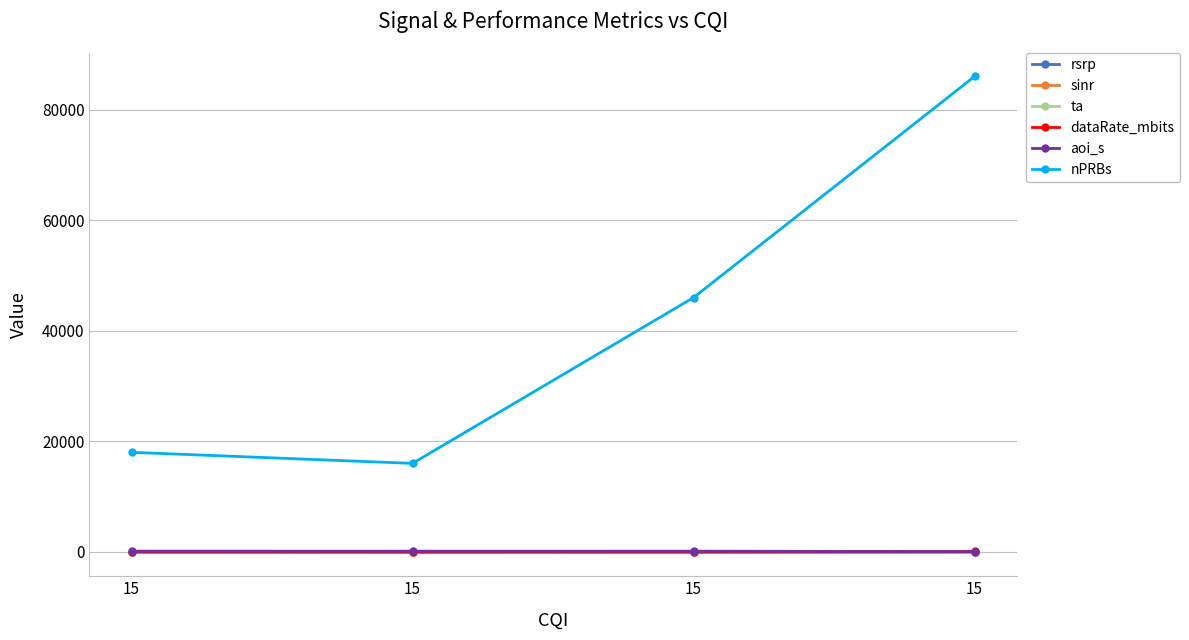

What are all the series names shown in the legend?

rsrp, sinr, ta, dataRate_mbits, aoi_s, nPRBs